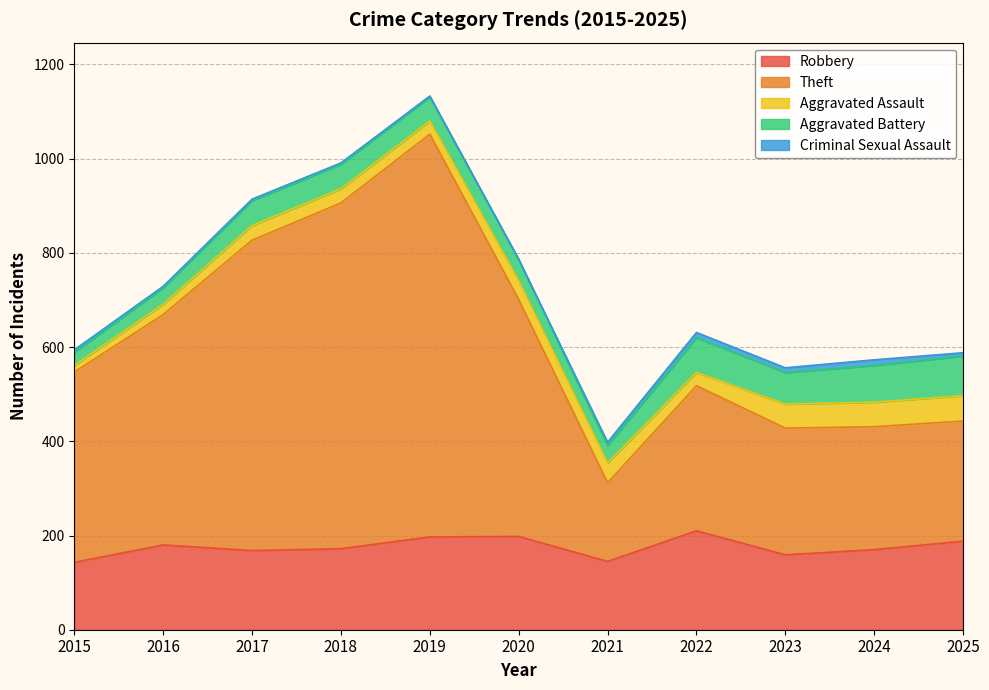

What is the difference between the Robbery values at 2023 and 2015?

16